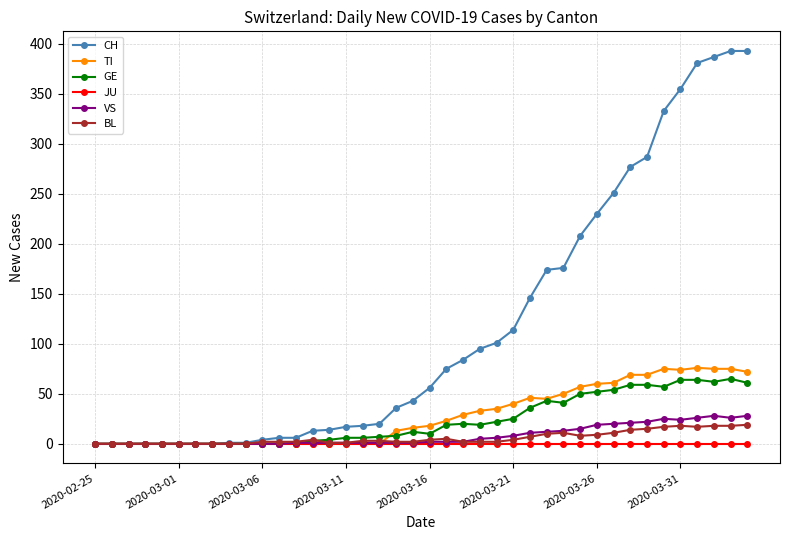

True or false: GE has more than 2 points higher than both neighbors.

True